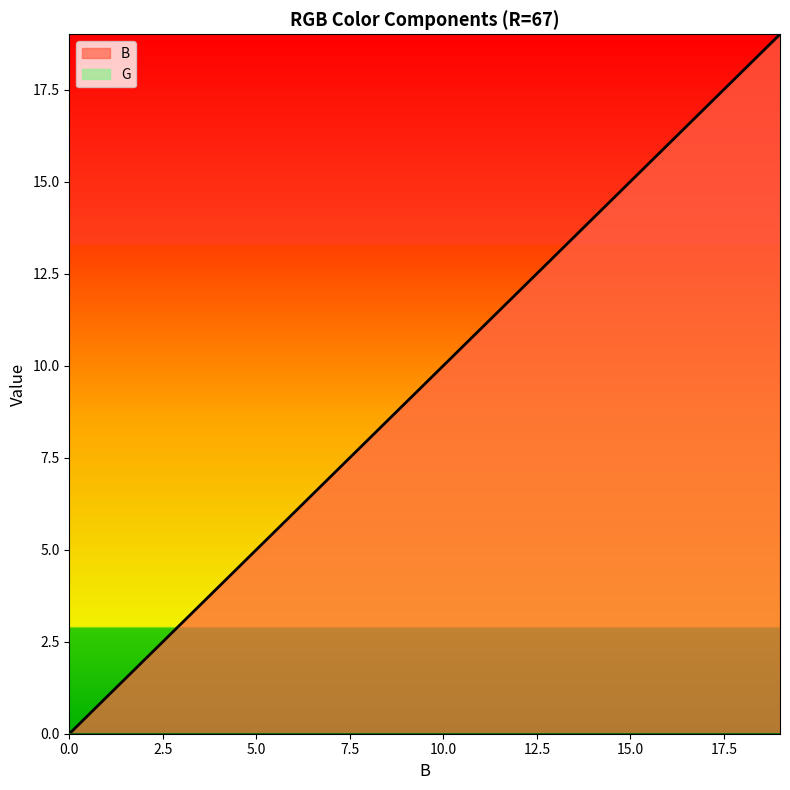

At which category does the chart reach its peak across all series?

19